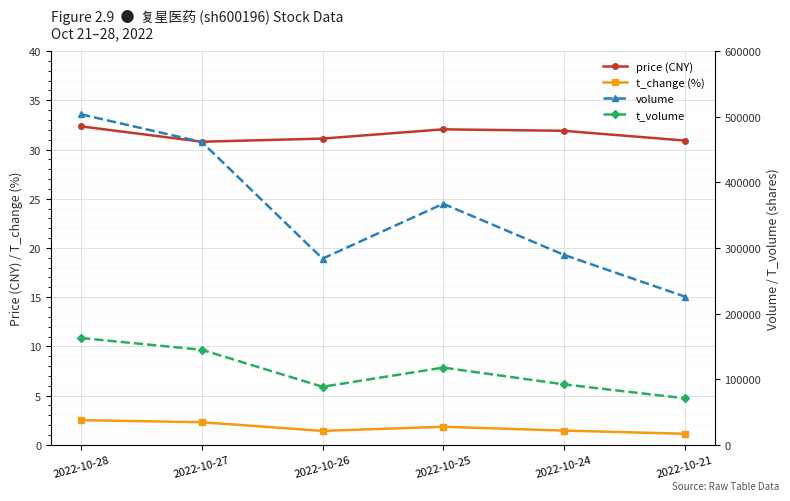

Which label corresponds to the largest value in the chart?

2022-10-28